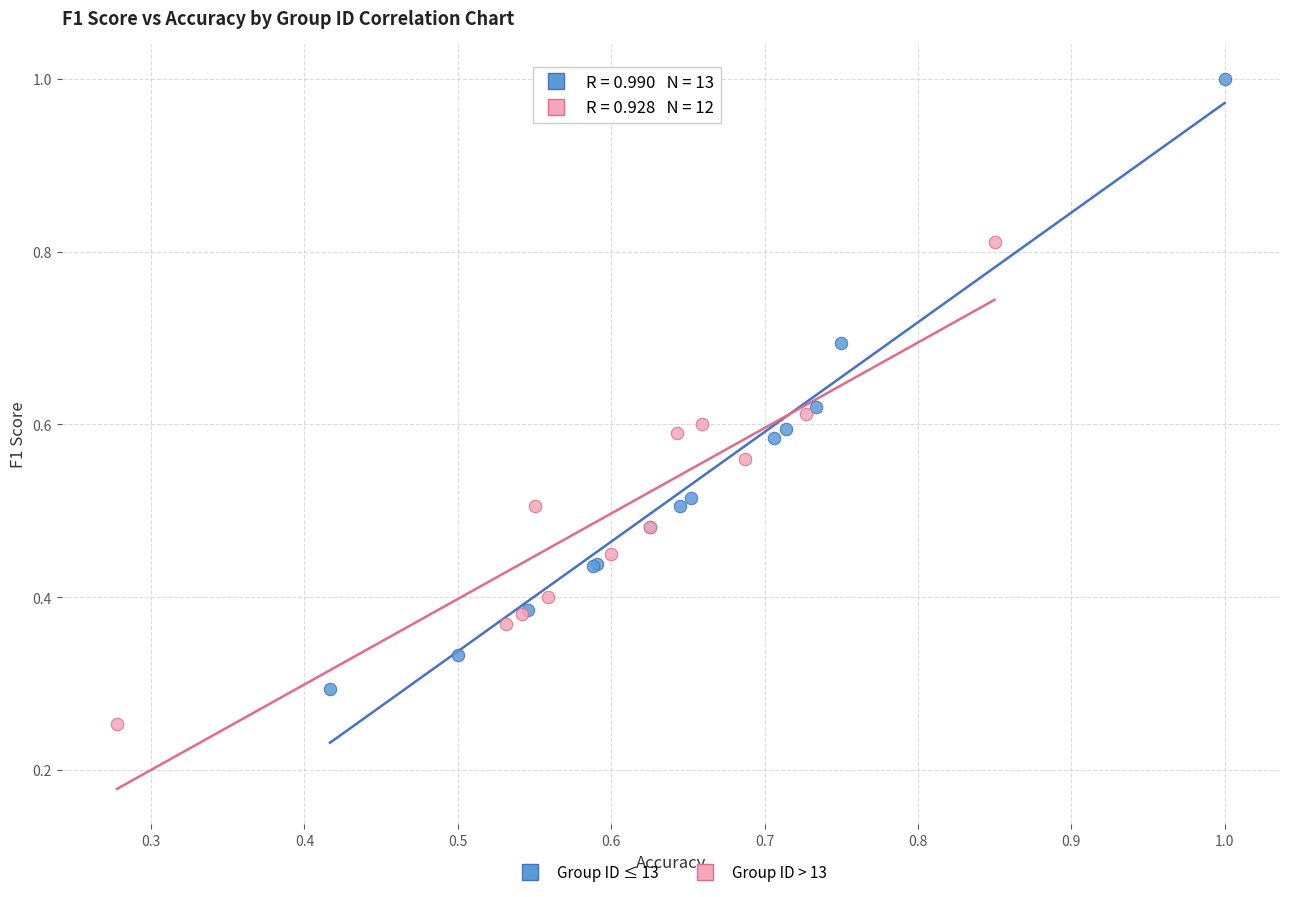

Which series has the widest spread of Y values?

Group ID ≤ 13